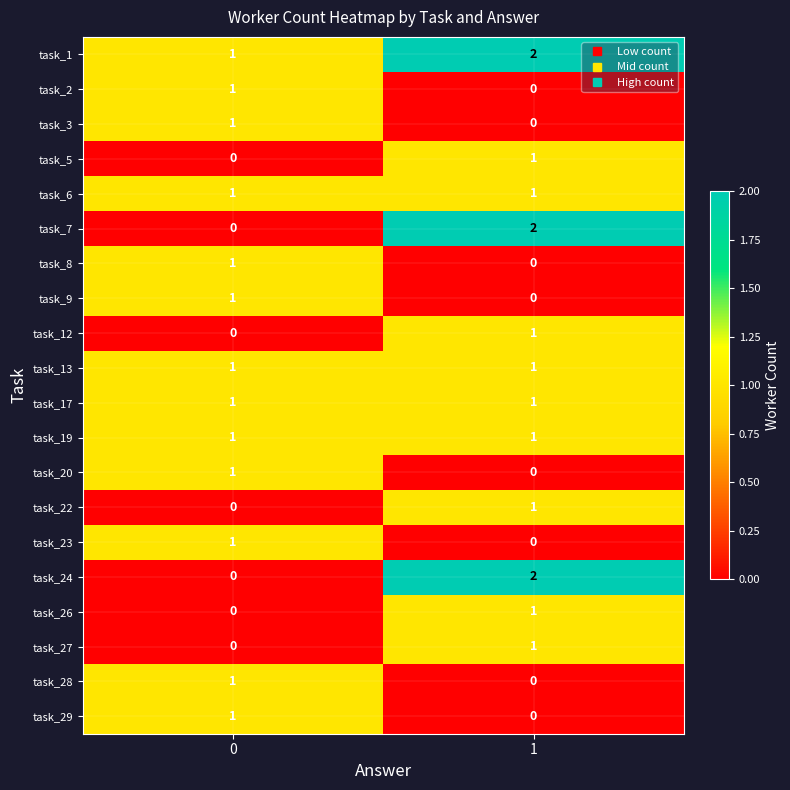

What is the sum of all task_1 values?

3